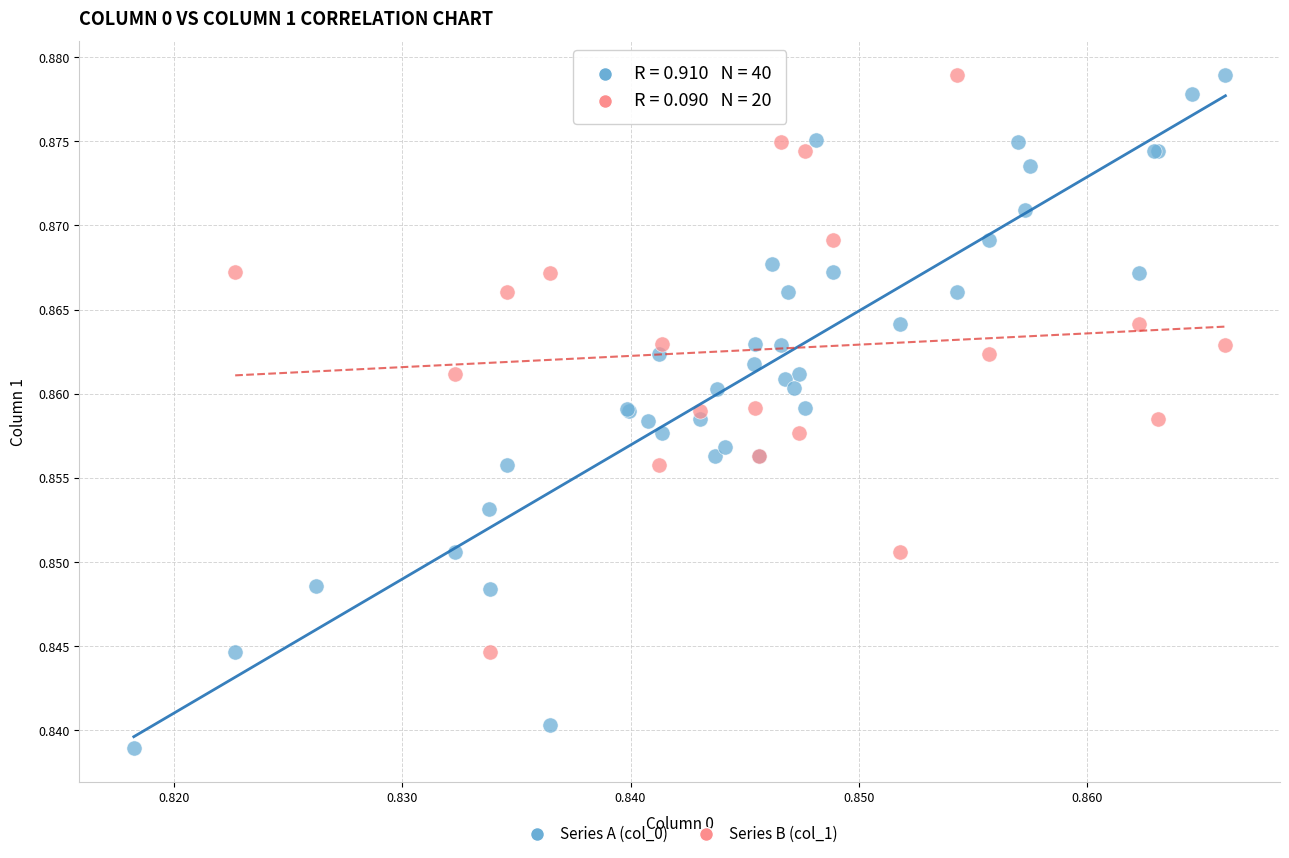

Which series has the widest spread of Y values?

Series A (col_0)